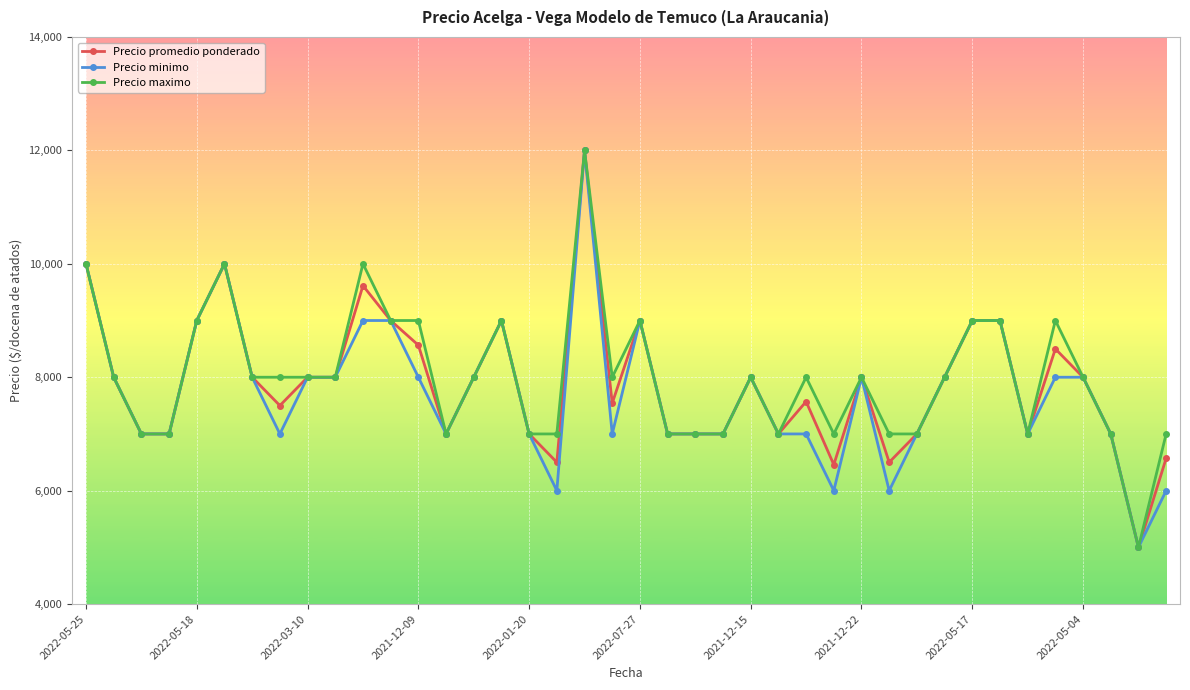

What are all the series names shown in the legend?

Precio promedio ponderado, Precio minimo, Precio maximo